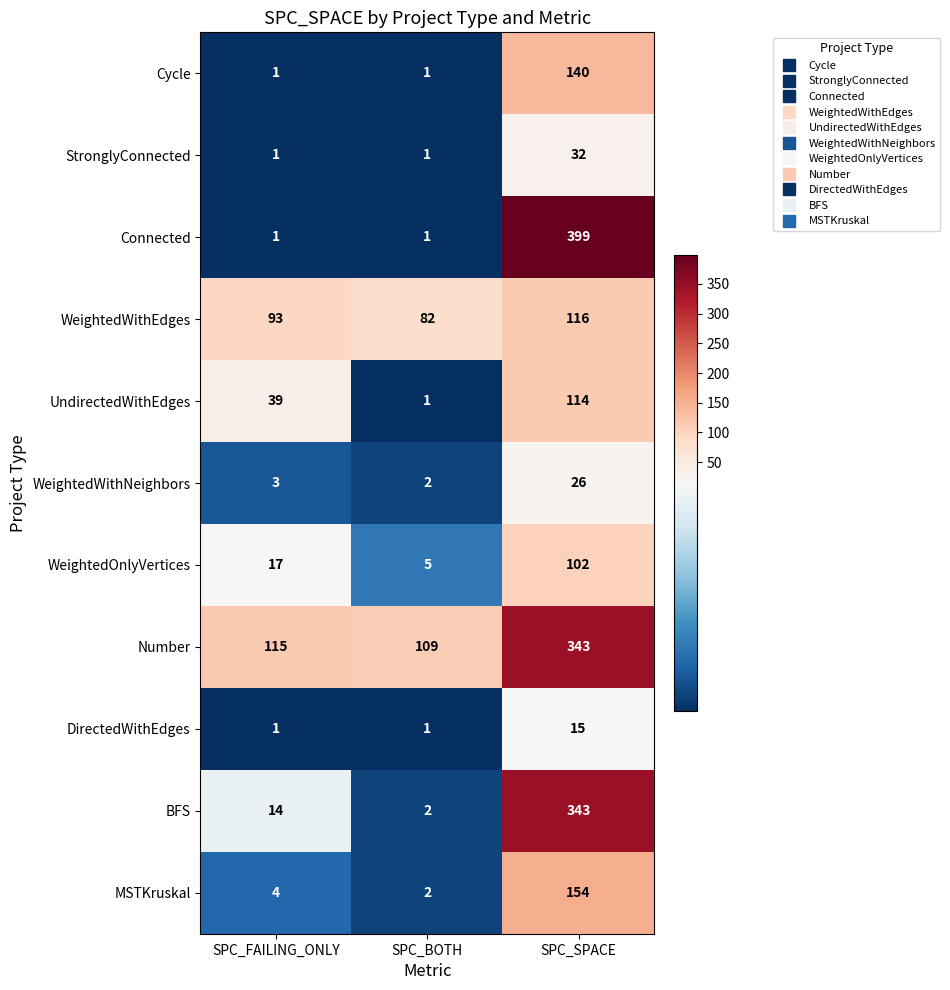

Read the WeightedWithNeighbors value at SPC_FAILING_ONLY.

3